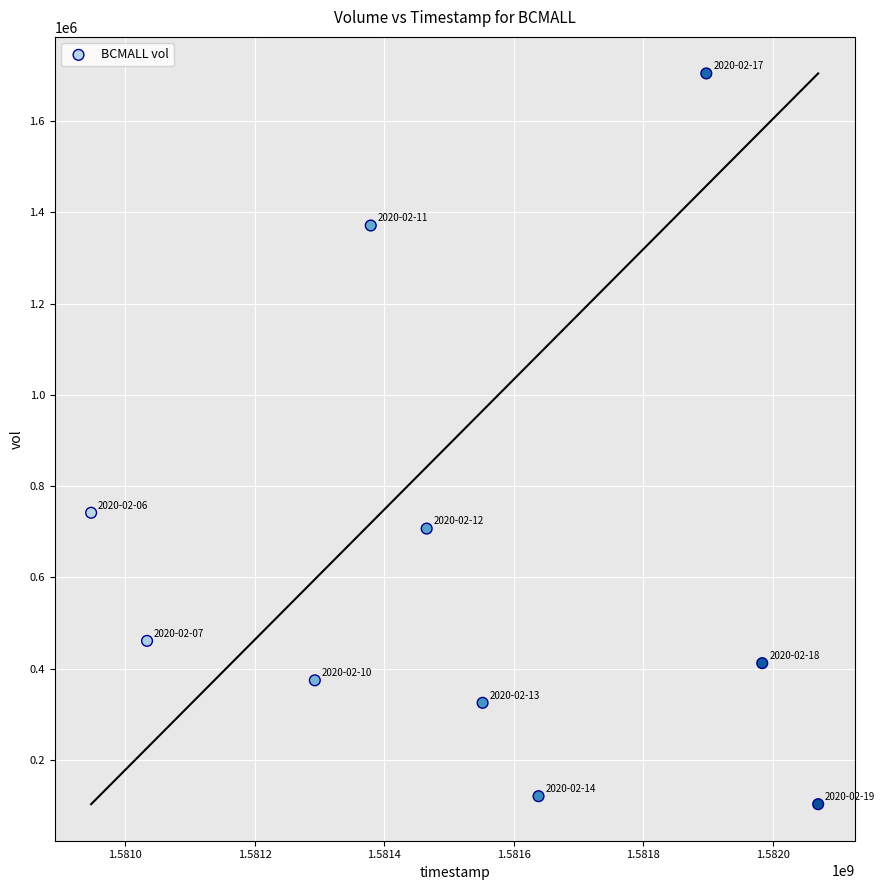

What is the range of Y values (max minus min)?

1600600